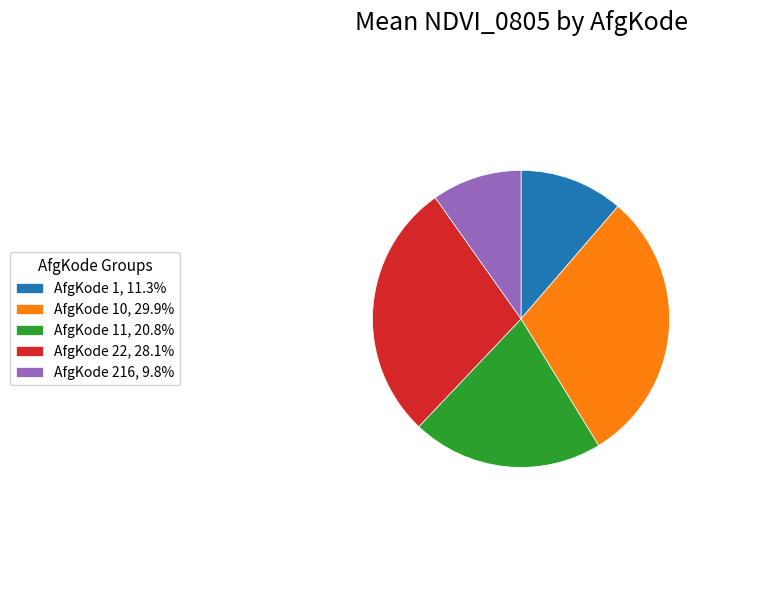

How many slices are in this pie chart?

5